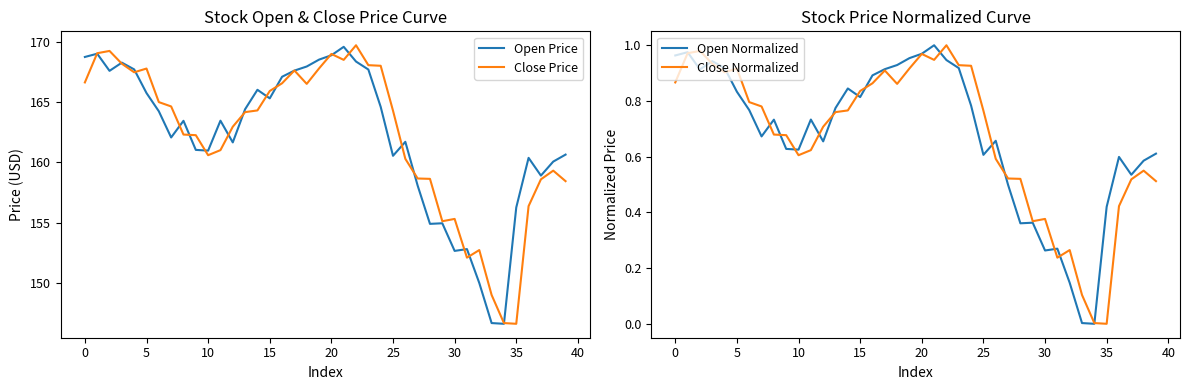

At which label is Close Normalized closest to 0?

35